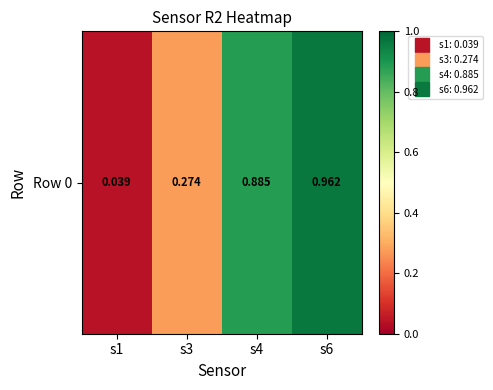

Is it true that the value at s1 is 0.0?

True